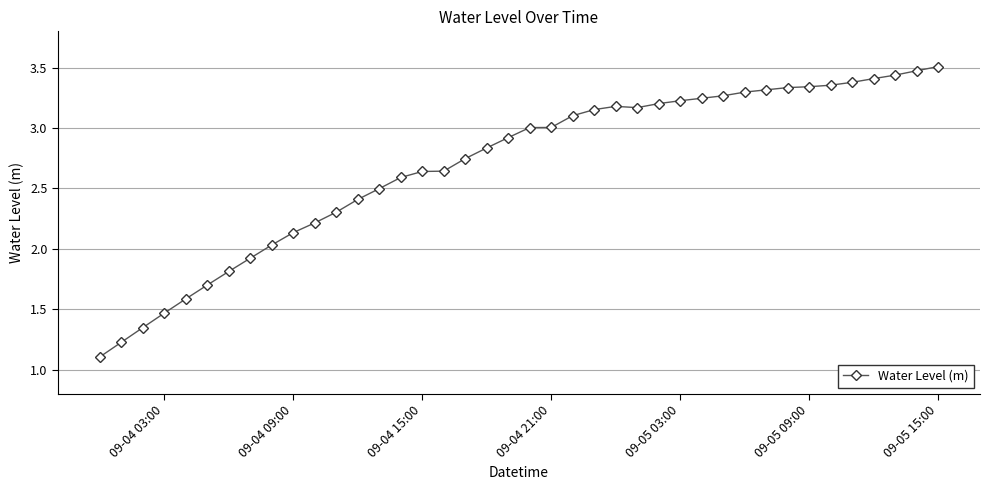

What is the difference between the maximum and minimum values?

2.4